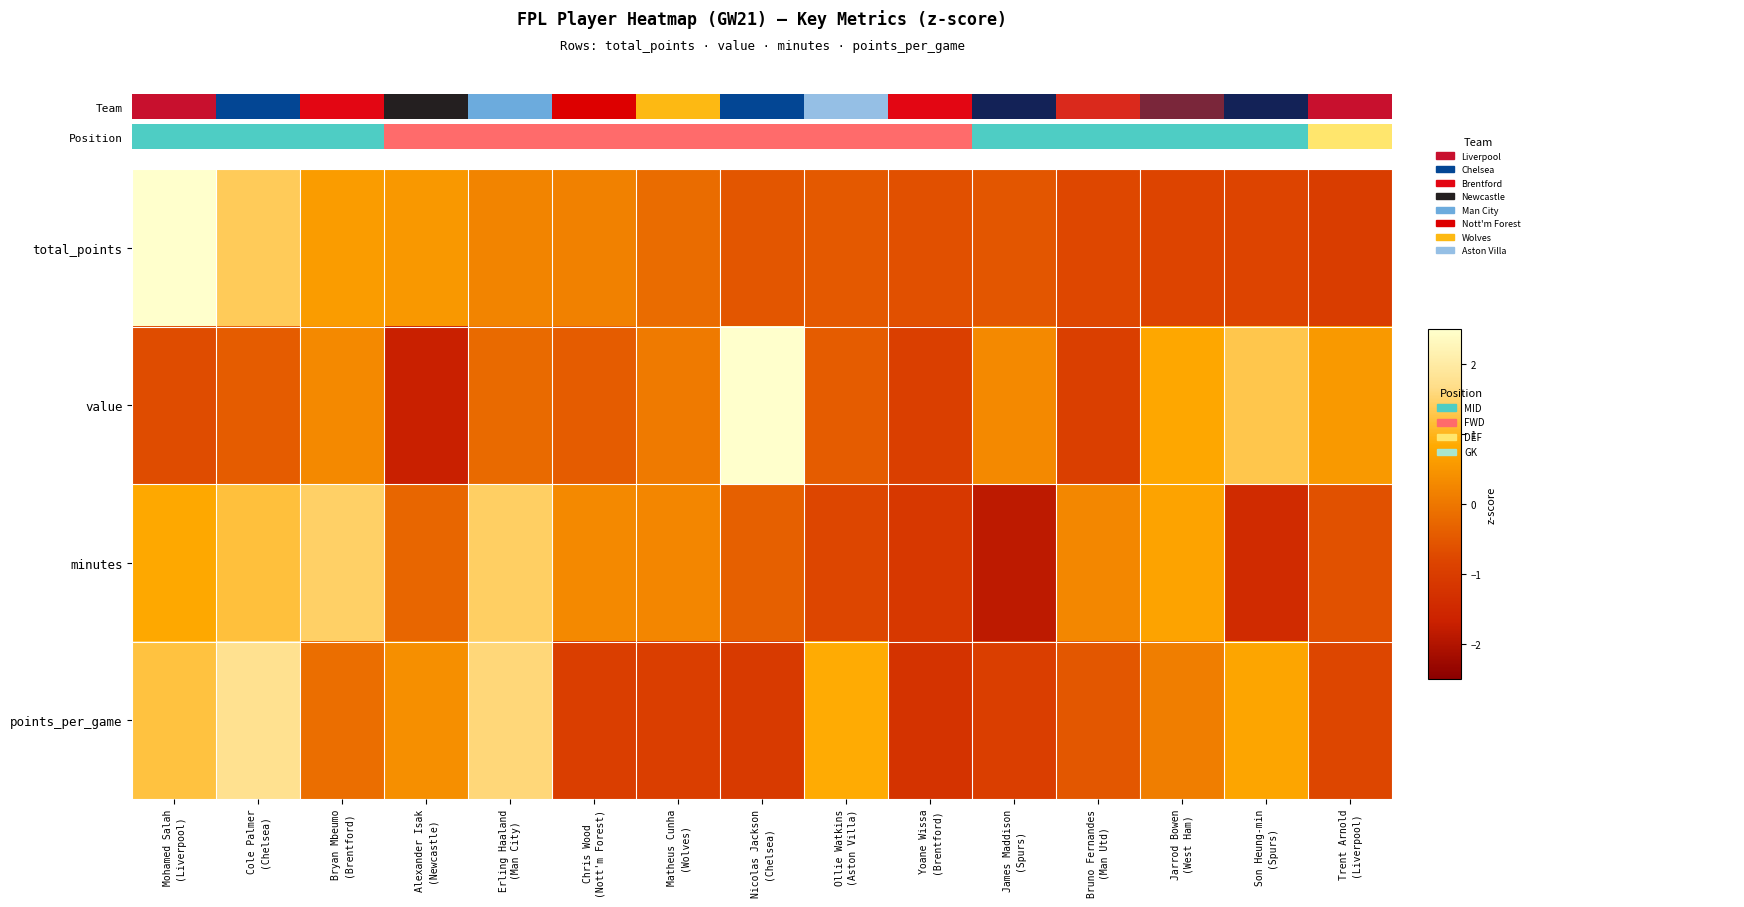

At Matheus Cunha (Wolves), list the series in order from largest to smallest.

minutes, value, total_points, points_per_game